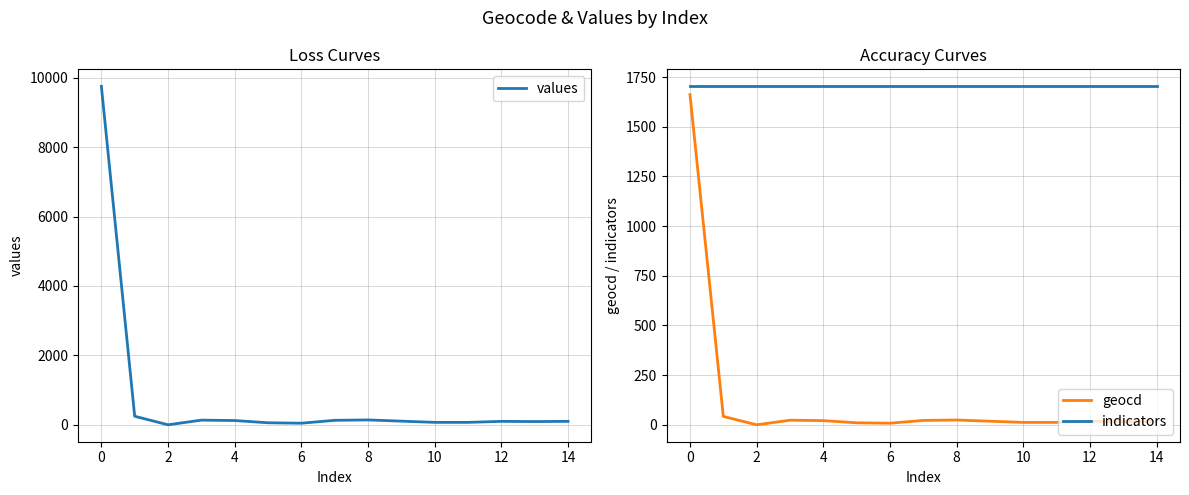

True or false: values has a value of 130 at 12.

False